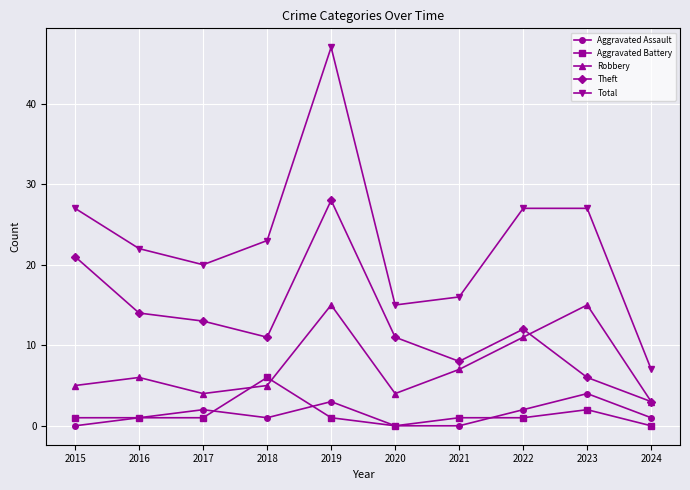

Is it true that Theft equals 14 at 2016?

True